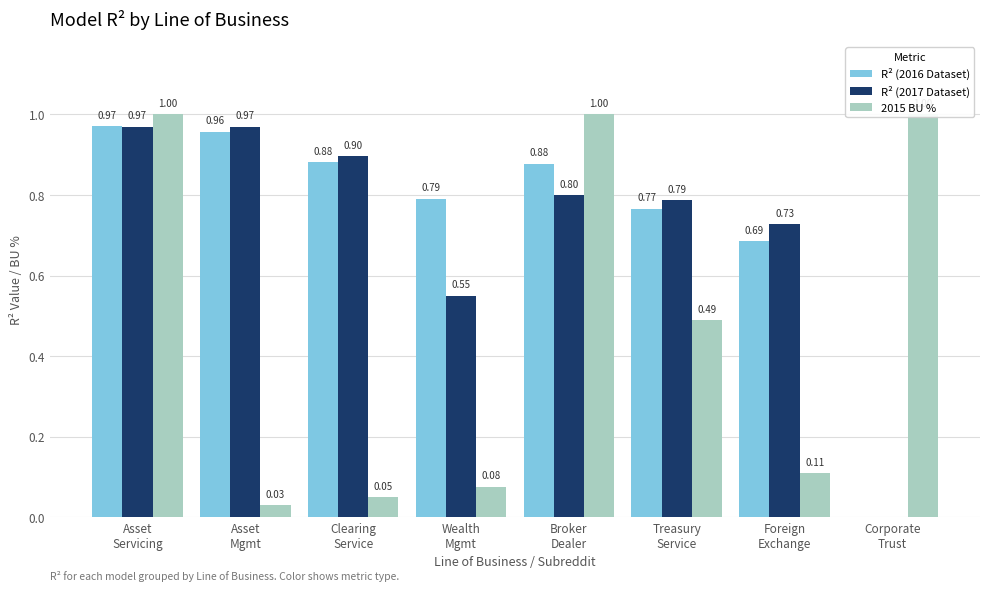

Which category has the lowest value in the 2015 BU % series?

Asset
Mgmt